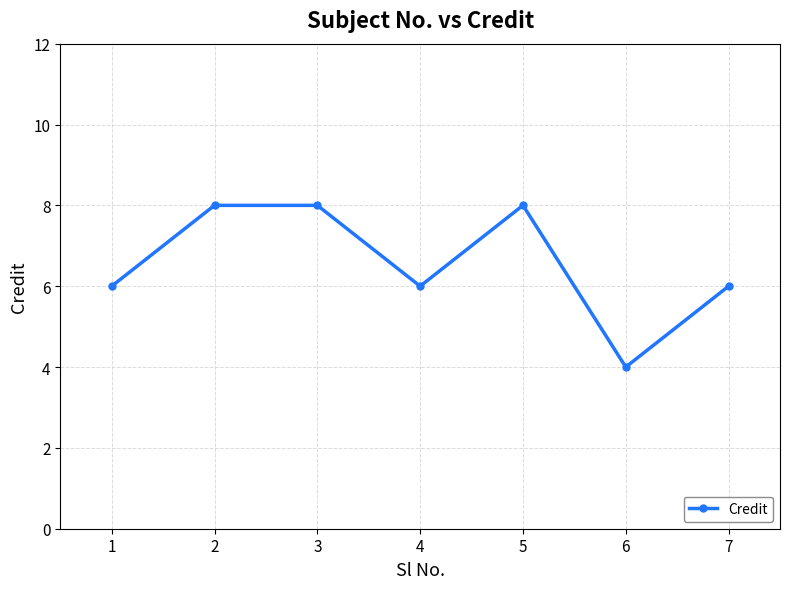

Count the values in the range 6 to 8.

6